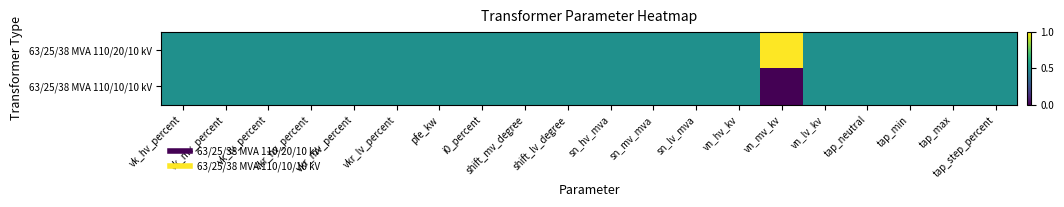

Which series has the largest range (max minus min)?

63/25/38 MVA 110/20/10 kV